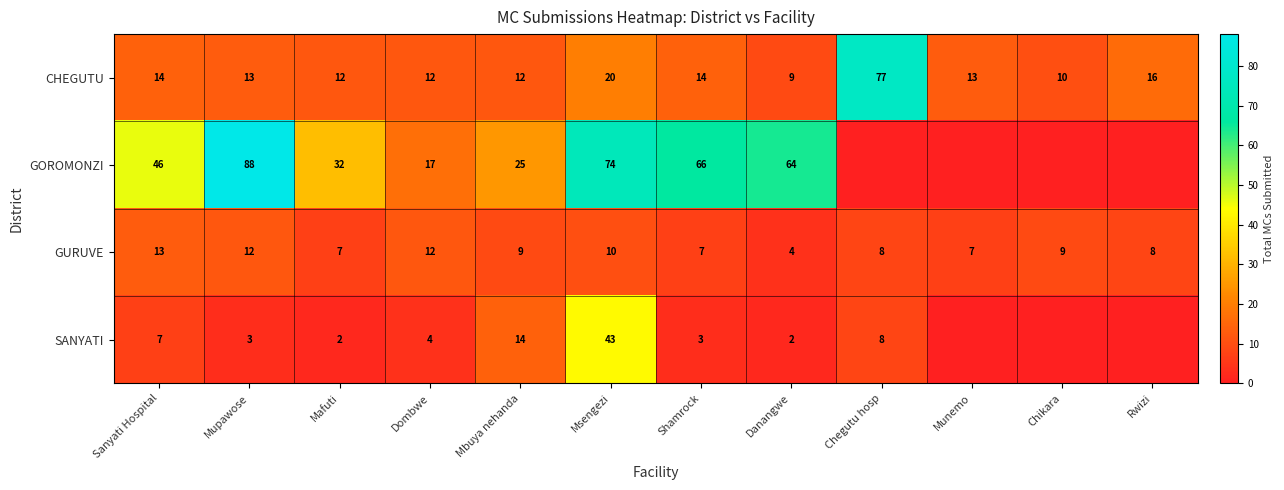

What is the difference between the GURUVE values at Msengezi and Mafuti?

3